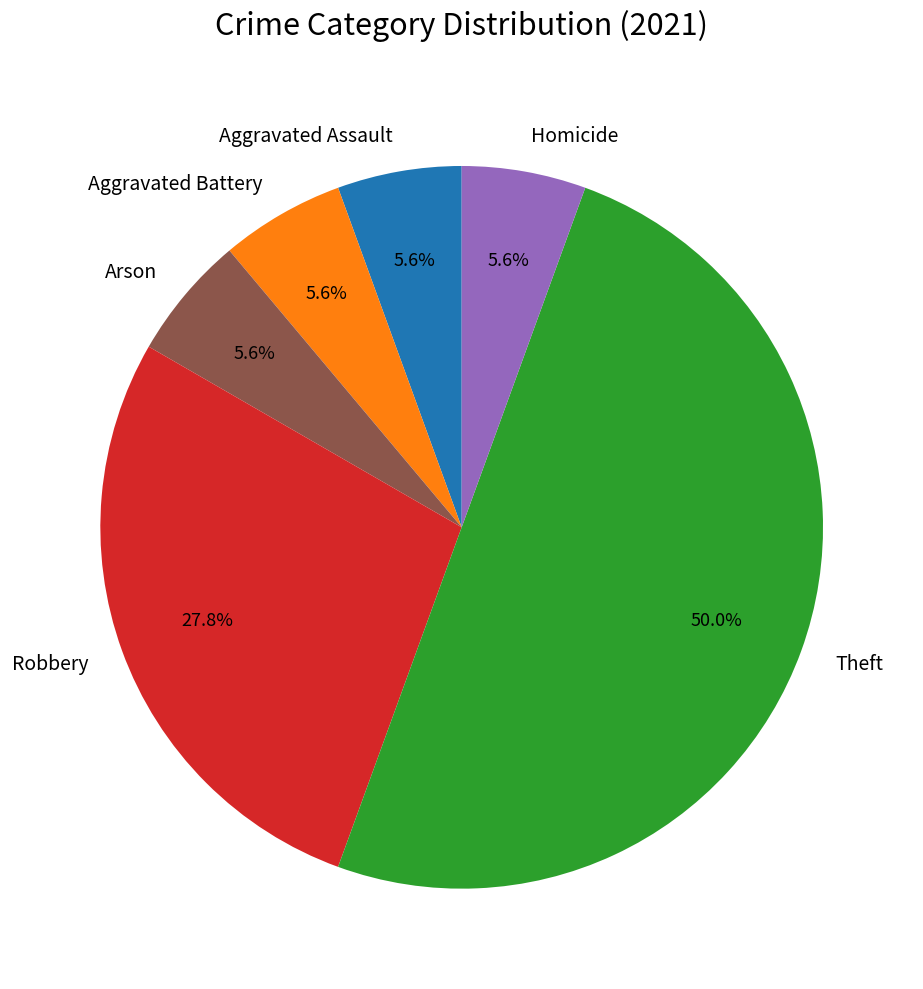

What is the total percentage of Robbery and Aggravated Assault?

33.3%